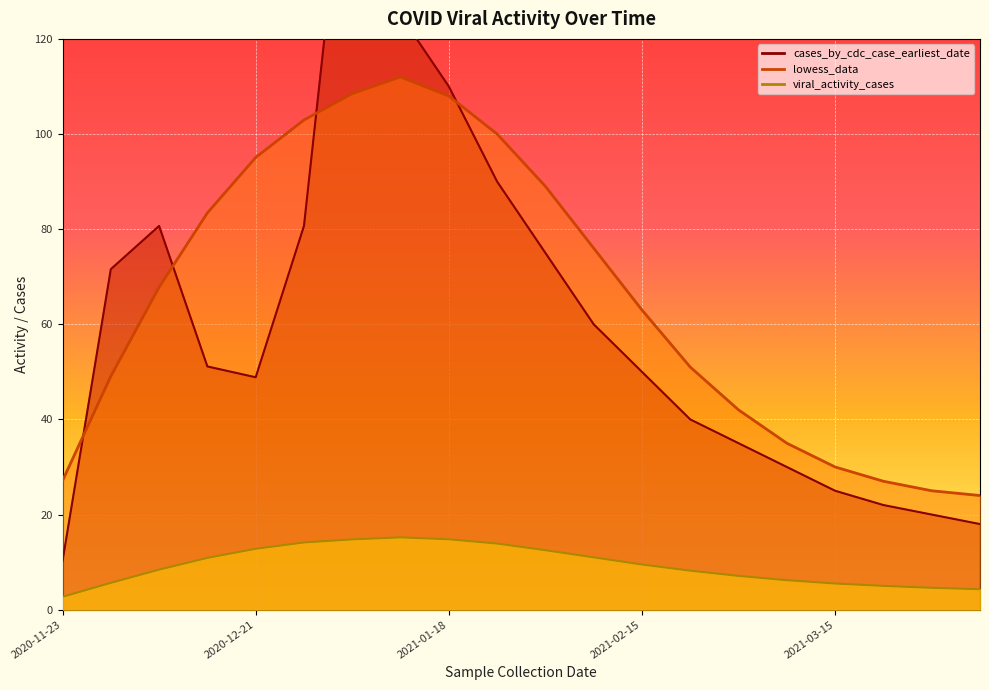

At which category is the sum across all series the highest?

2021-01-04